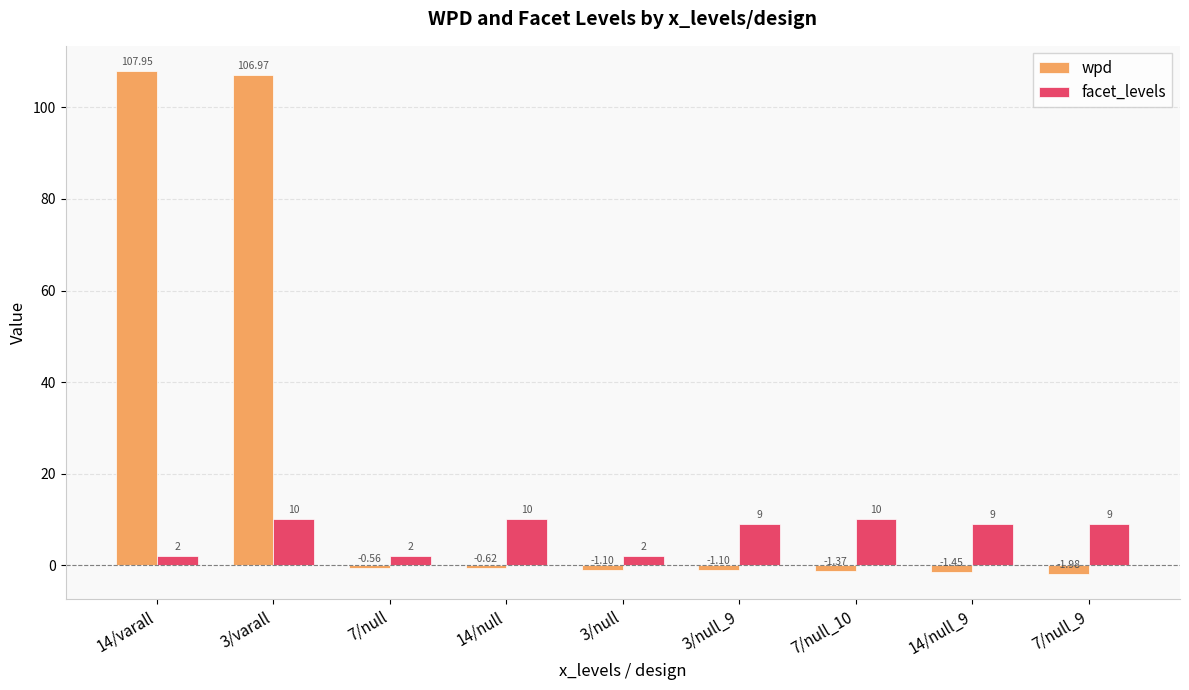

Where is wpd nearest to the value 52?

7/null